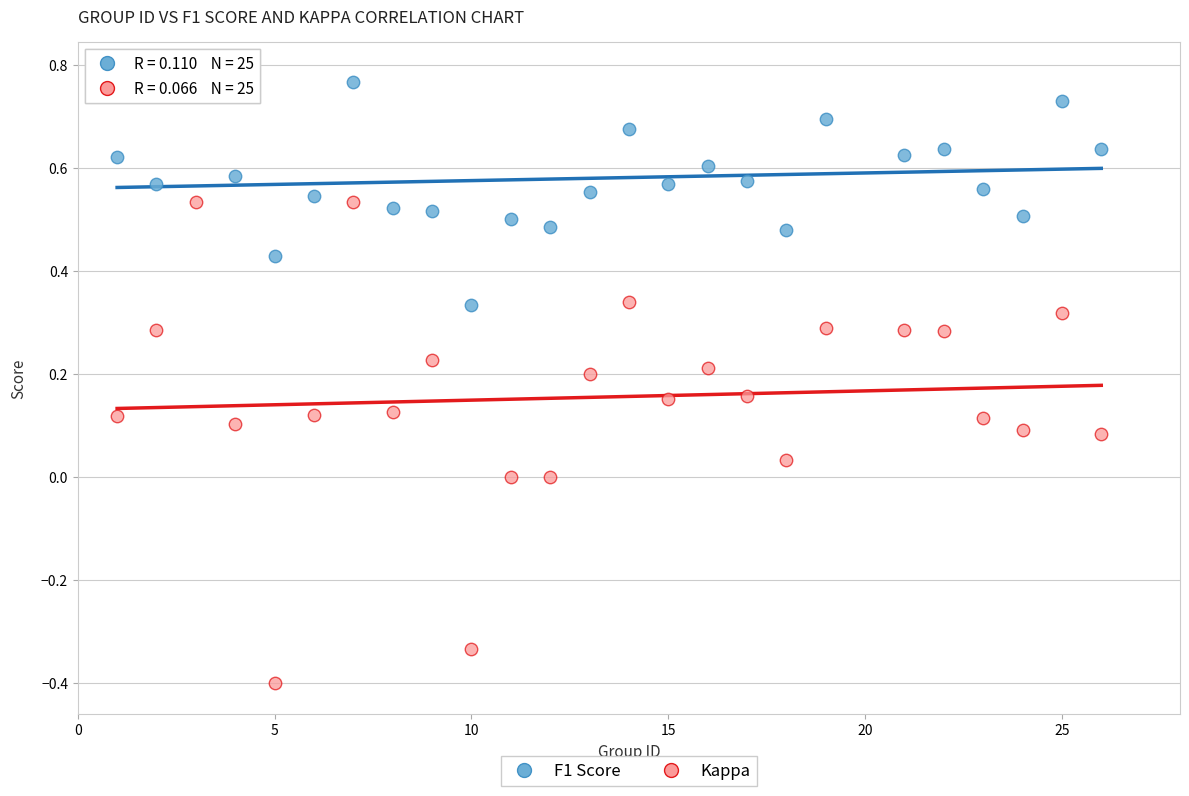

Which series has the widest spread of Y values?

Kappa